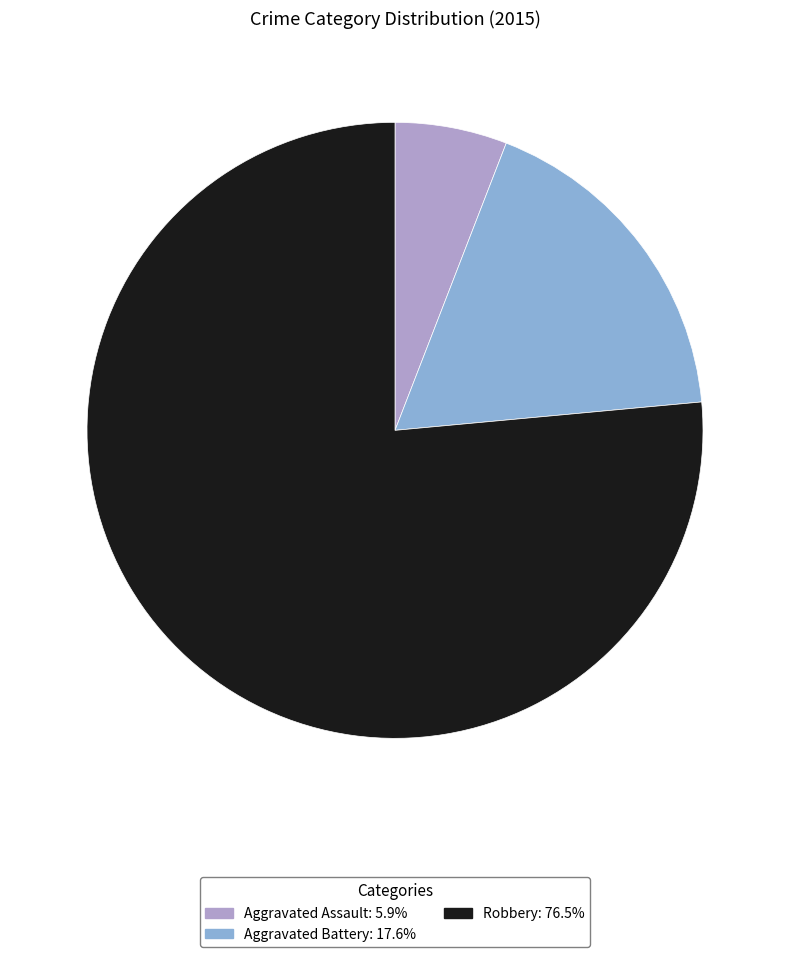

Which category has the smallest portion of the pie?

Aggravated Assault